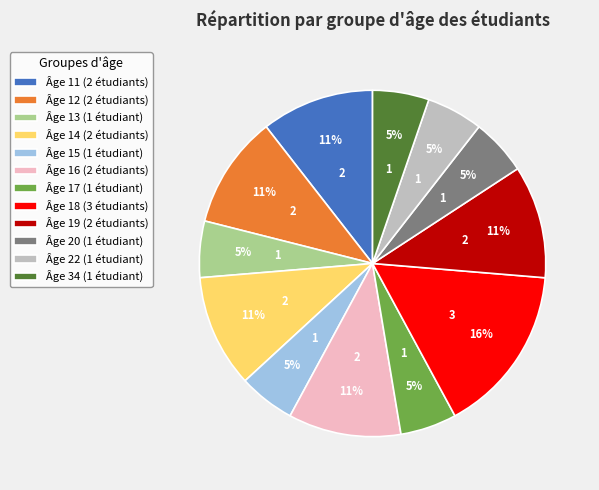

To the nearest percent, what percentage of the pie is Âge 20 (1 étudiant)?

5%